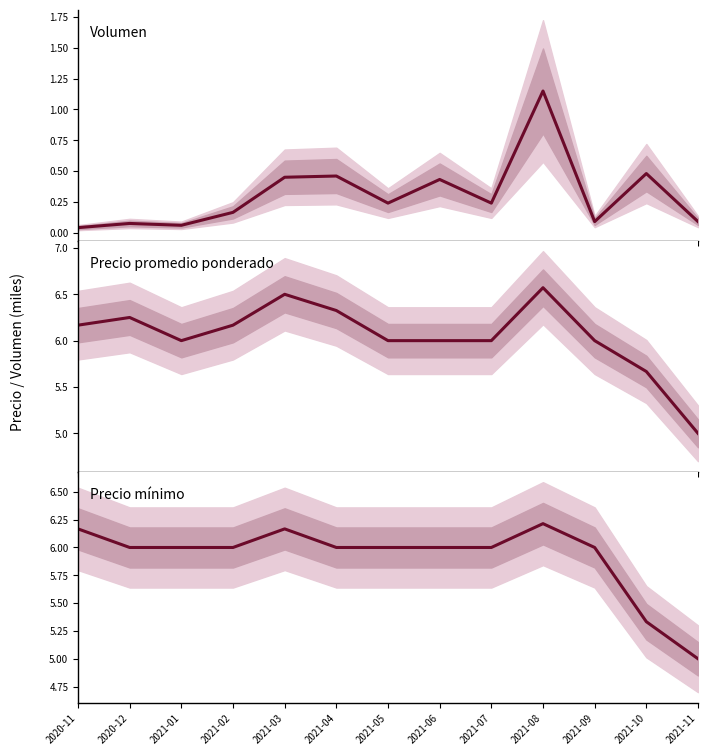

The Precio promedio ponderado series shows 9.1 at 2021-03. True or false?

False